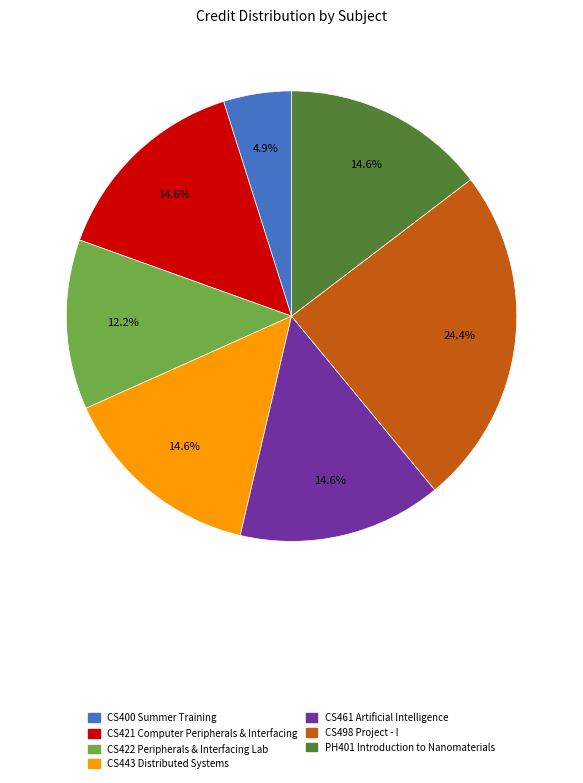

How many segments does this pie chart have?

7